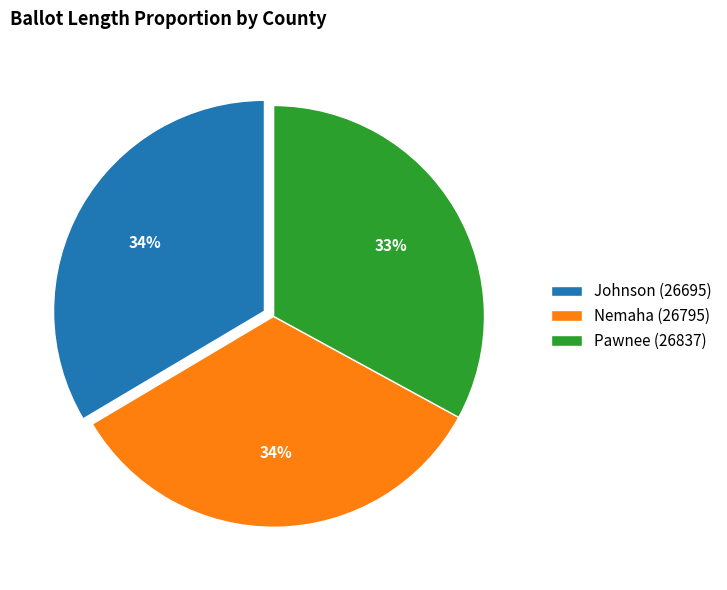

How many segments does this pie chart have?

3